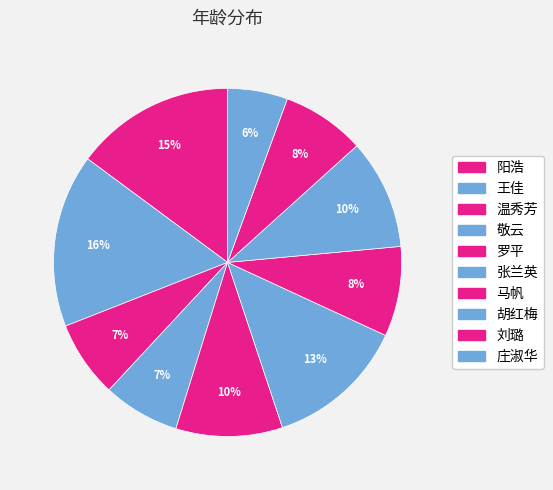

How many slices are in this pie chart?

10